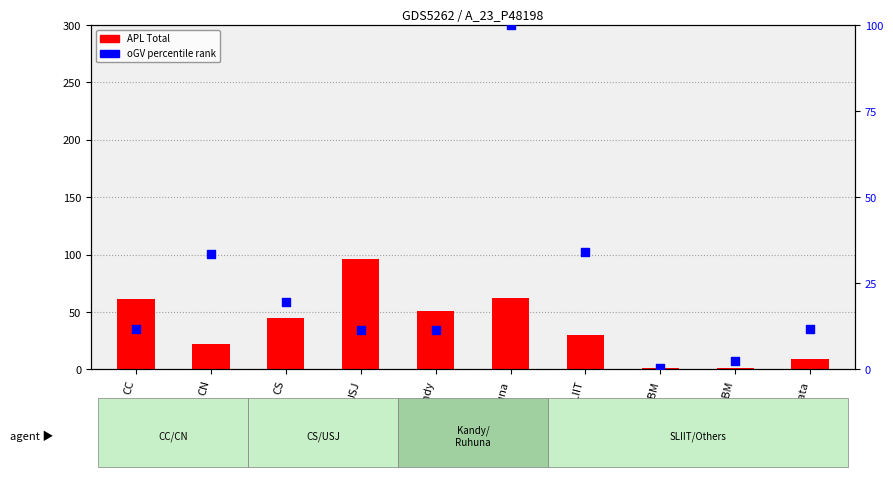

Which series has the largest total across all categories?

APL Total